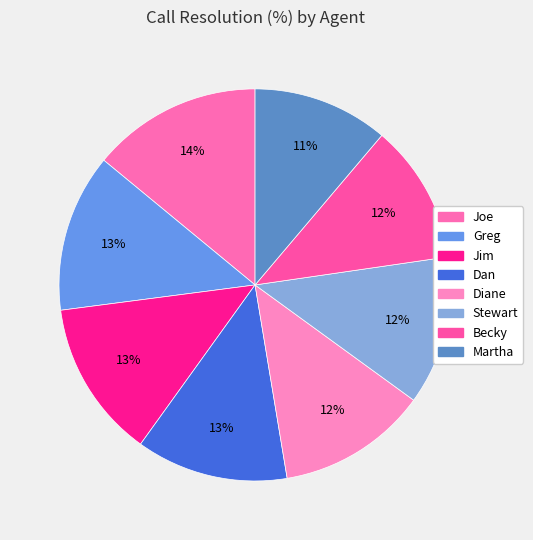

To the nearest percent, what percentage of the pie is Greg?

13%